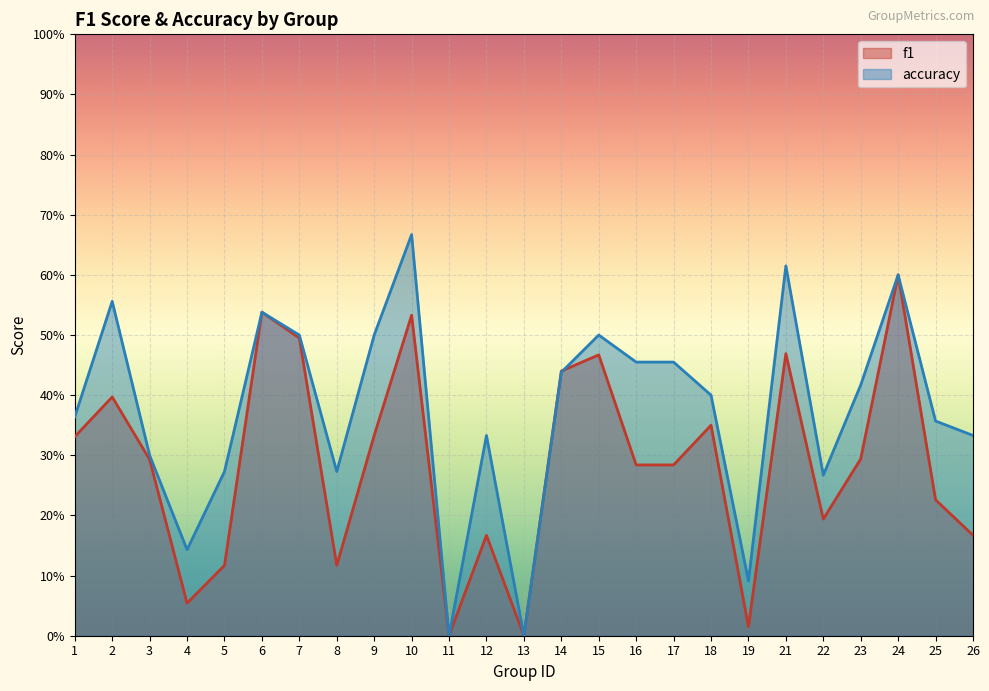

List the labels in order of f1 value, smallest first.

11, 13, 19, 4, 5, 8, 12, 26, 22, 25, 16, 17, 3, 23, 1, 9, 18, 2, 14, 15, 21, 7, 10, 6, 24